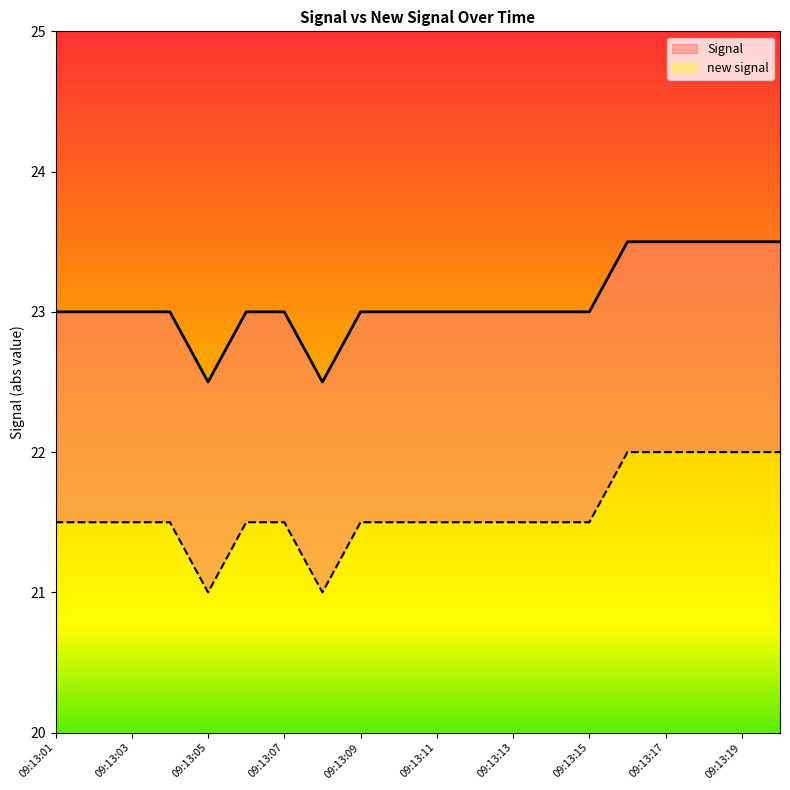

The value of new signal at 09:13:18 is 22.0. True or false?

True